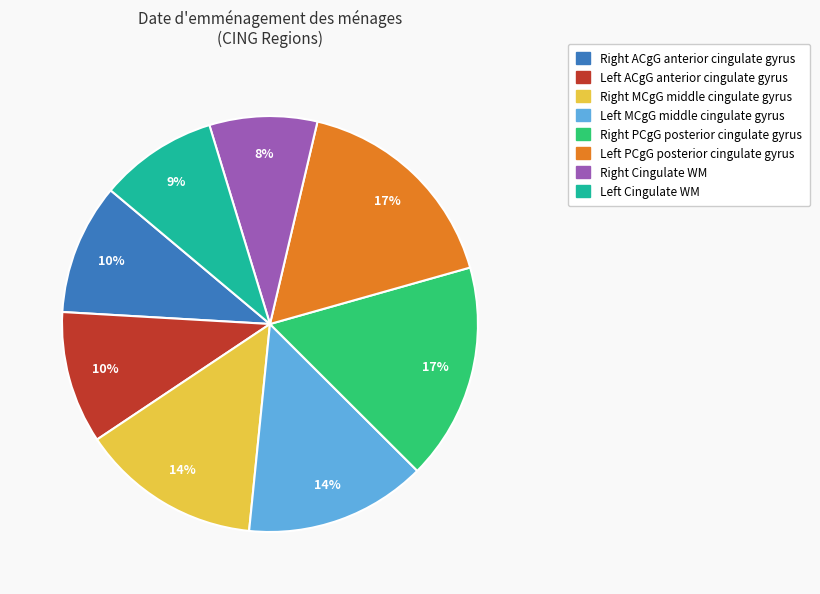

Is there a majority slice in this chart?

No